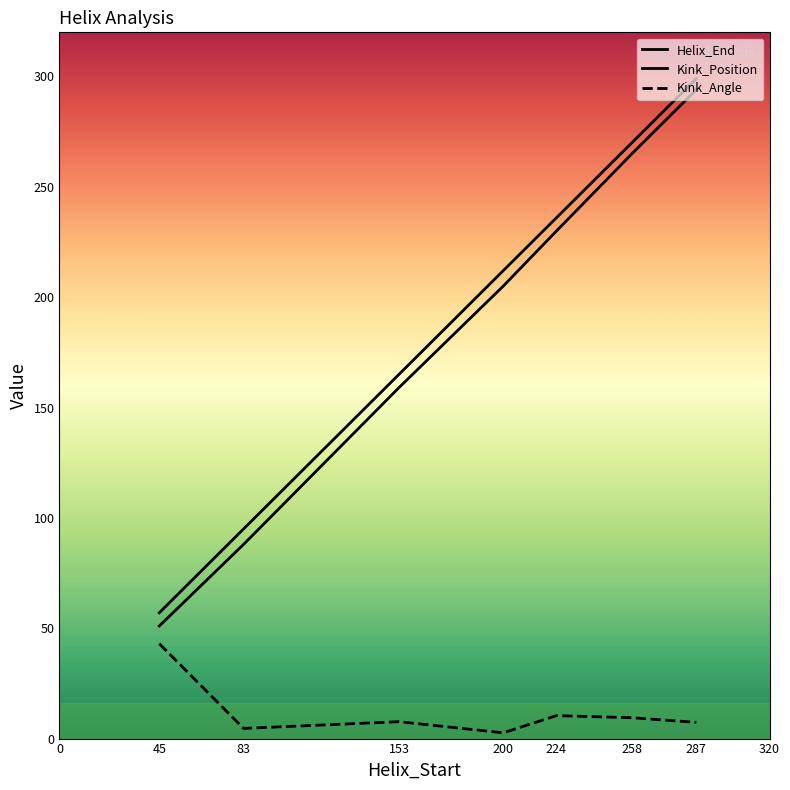

The Kink_Angle series shows 11.3 at 153. True or false?

False